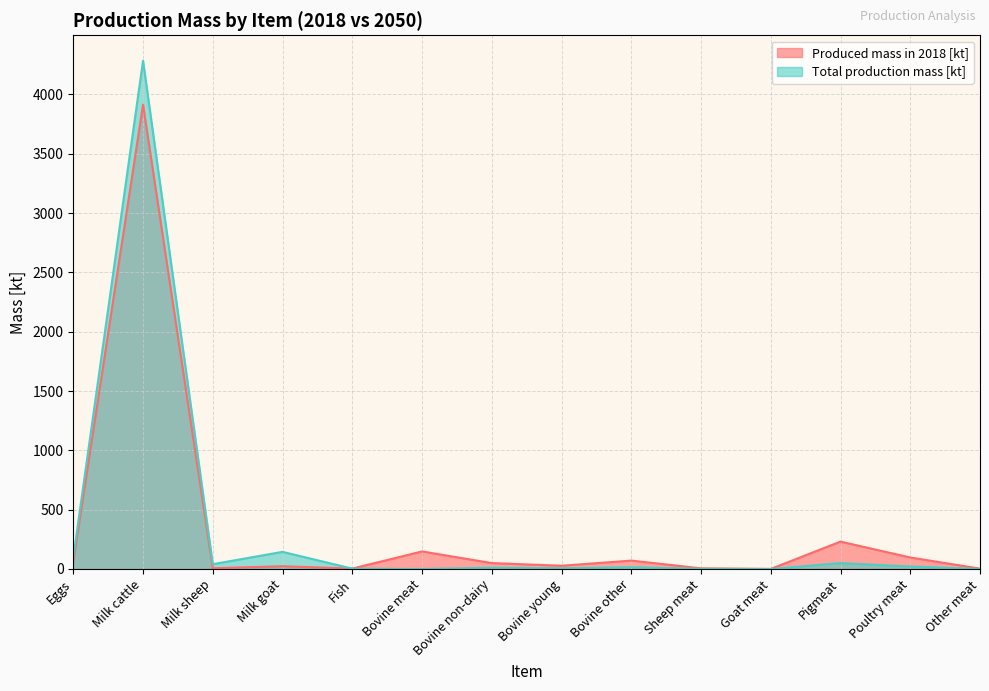

Reading left to right, transcribe all the data shown in this chart.

Produced mass in 2018 [kt]: Eggs=61.0	Milk cattle=3913.0	Milk sheep=6.5	Milk goat=23.2	Fish=3.4	Bovine meat=148.0	Bovine non-dairy=49.8	Bovine young=27.4	Bovine other=70.8	Sheep meat=5.6	Goat meat=0.6	Pigmeat=231.0	Poultry meat=97.0	Other meat=3.0
Total production mass [kt]: Eggs=97.9	Milk cattle=4283.6	Milk sheep=40.5	Milk goat=144.5	Fish=3.0	Bovine meat=0.0	Bovine non-dairy=10.8	Bovine young=5.9	Bovine other=15.3	Sheep meat=1.2	Goat meat=0.1	Pigmeat=50.0	Poultry meat=21.0	Other meat=0.7